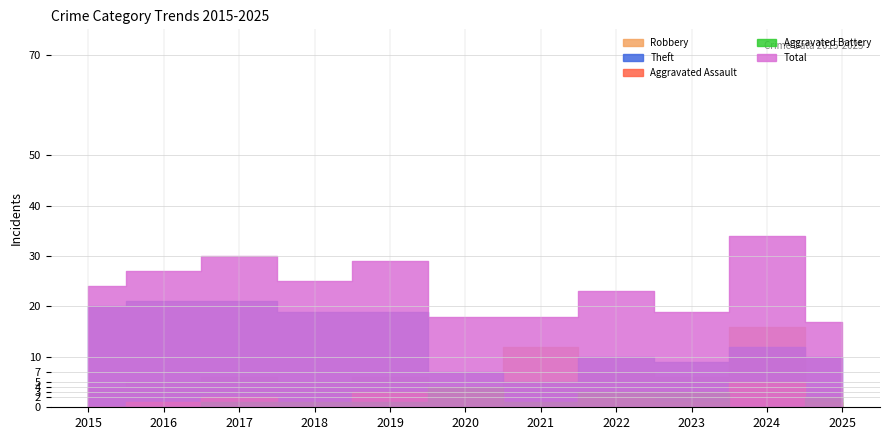

How many data points in Aggravated Battery are above 1?

4